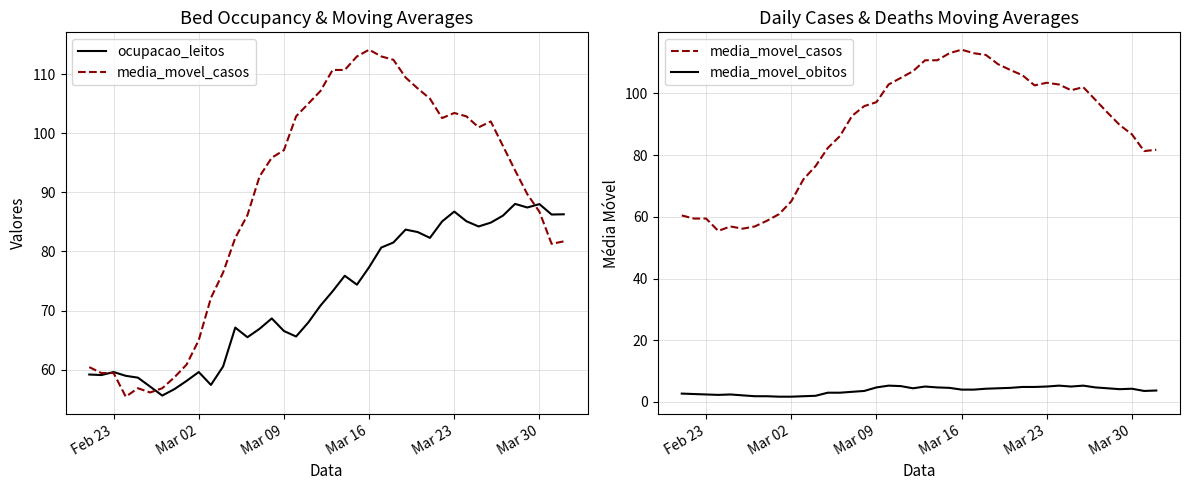

The ocupacao_leitos series shows 43.6 at 36. True or false?

False